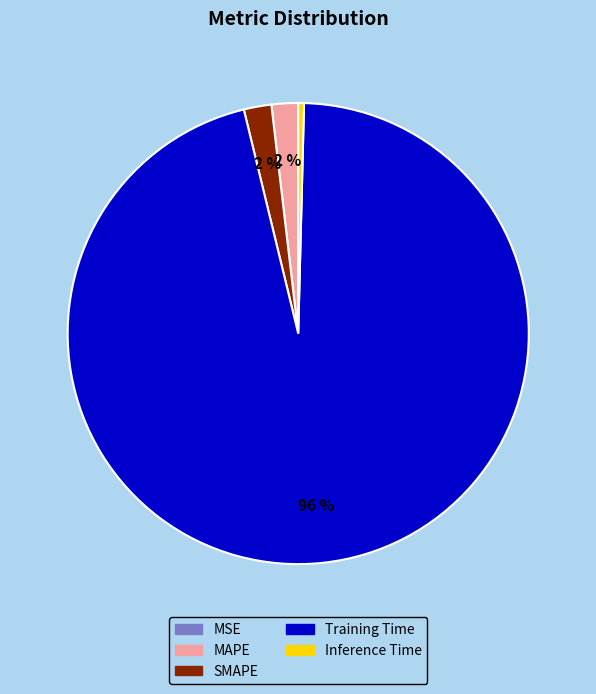

To the nearest percent, what is the average slice percentage?

20%